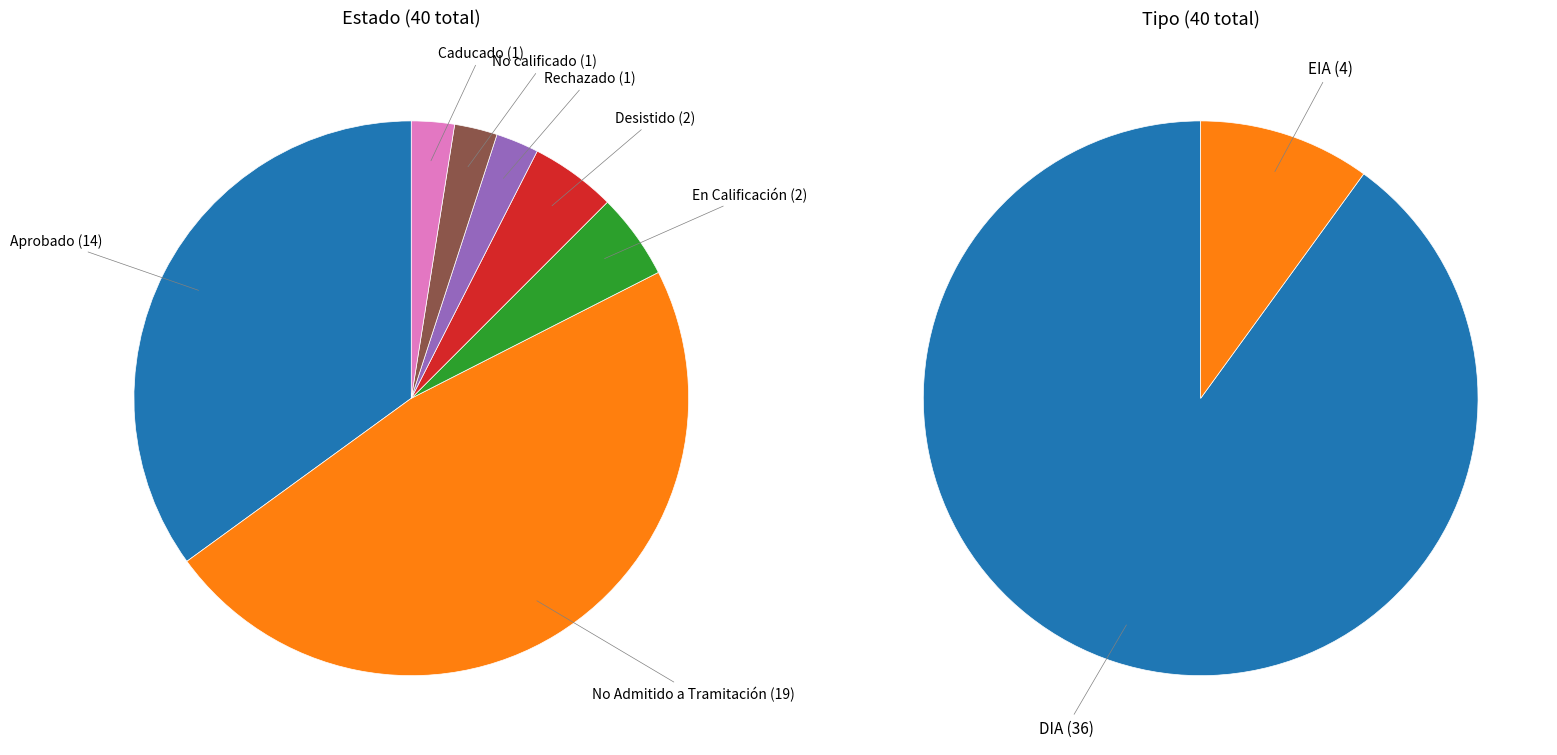

To the nearest percent, what is the combined percentage of Desistido and Aprobado?

40%